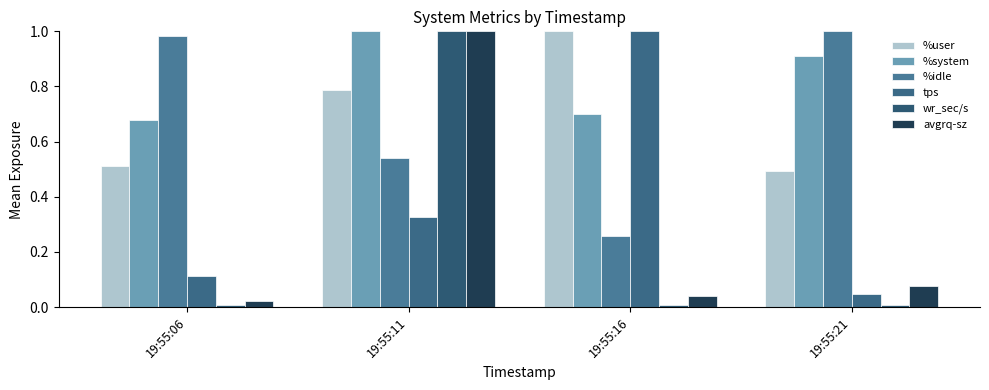

What is the value of the %system bar at the 1st from the left?

0.7